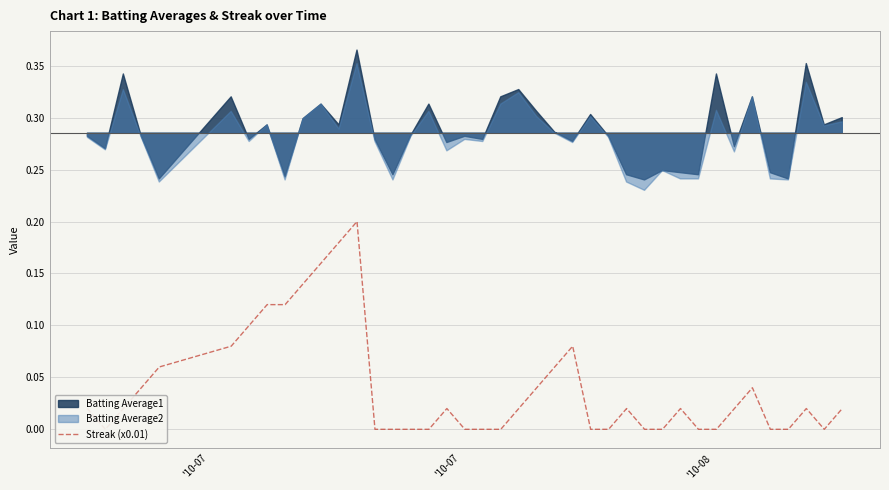

How many data points are above 0?

23